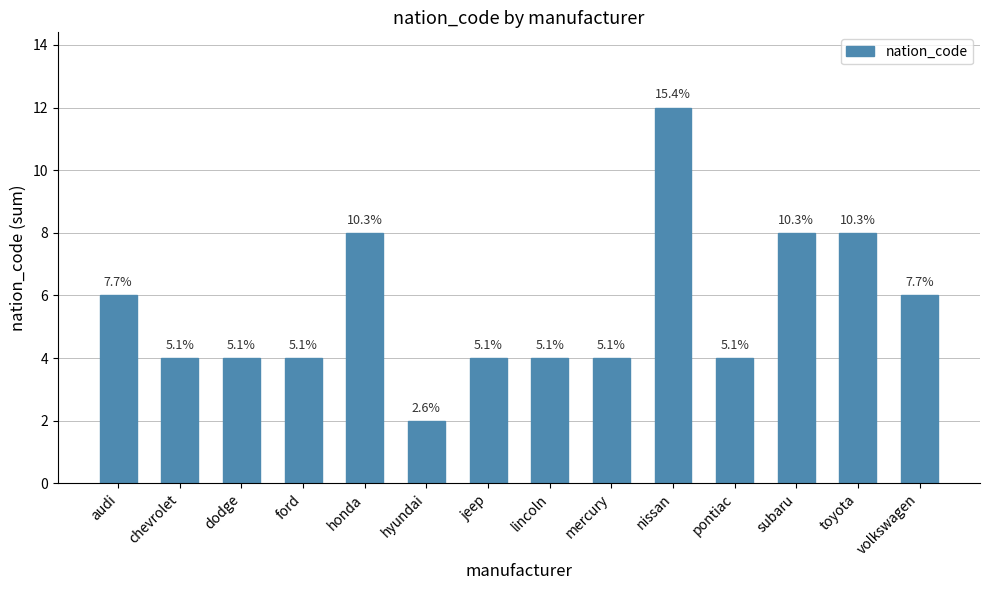

Approximately how many times larger is the value at nissan compared to lincoln?

3.0